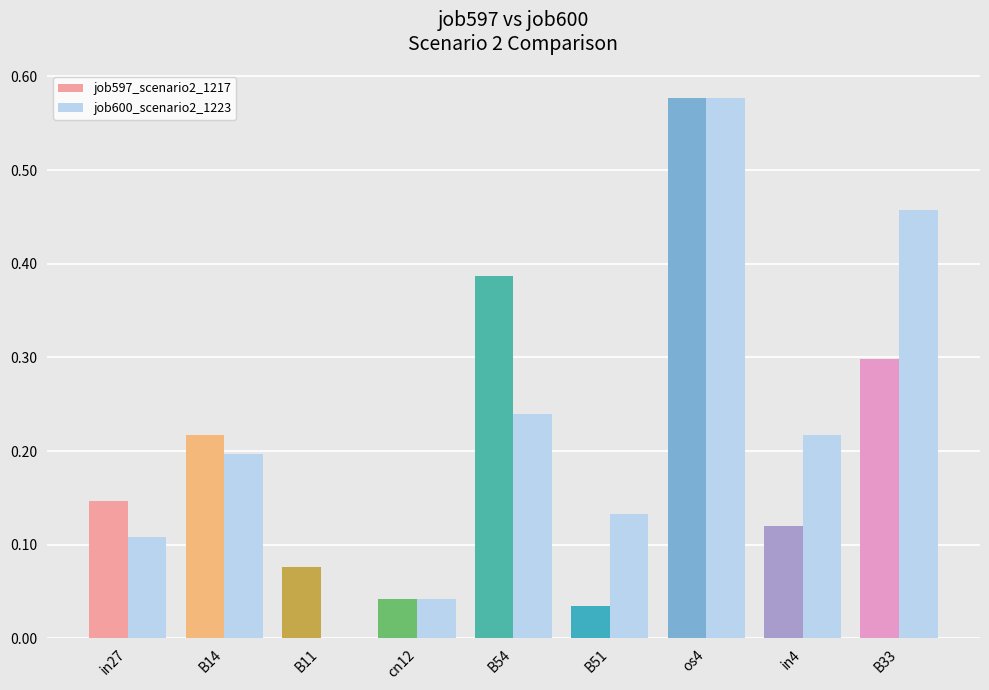

Which series changed the most between cn12 and in4?

job600_scenario2_1223